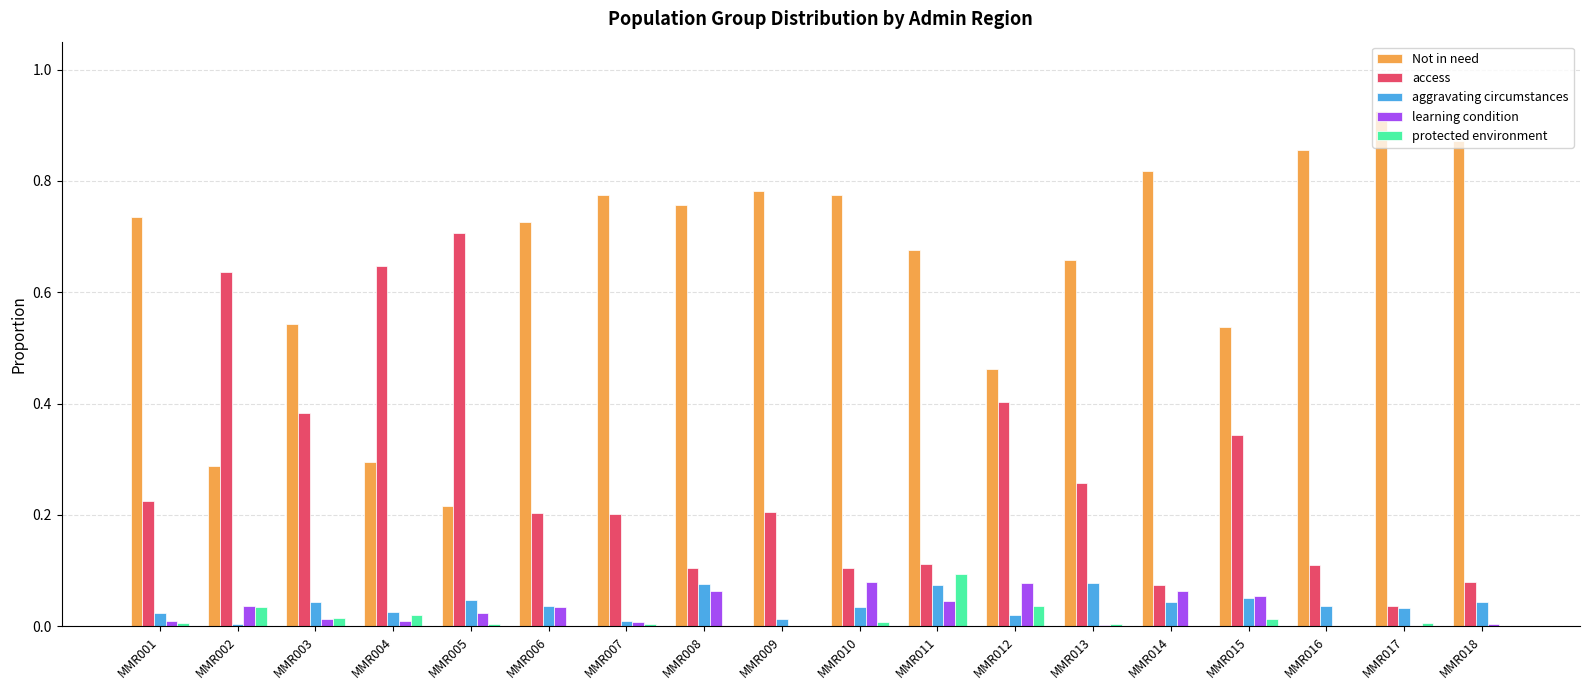

Which category has the highest value in the access series?

MMR005